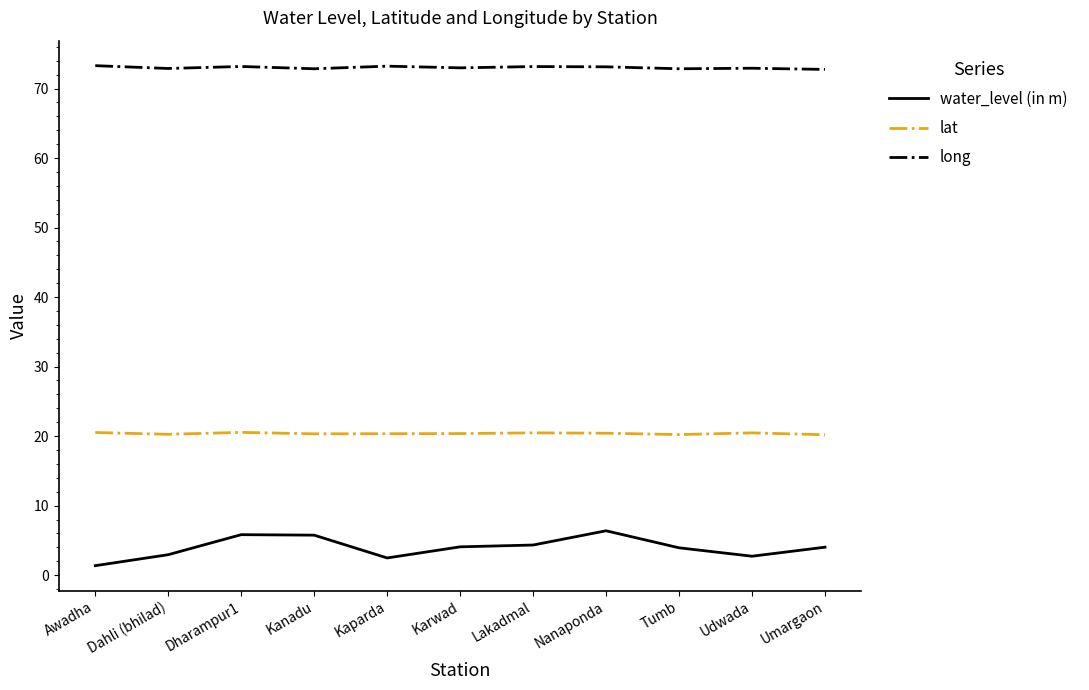

Is the value of long at Awadha greater than the value of water_level (in m) at Umargaon?

Yes